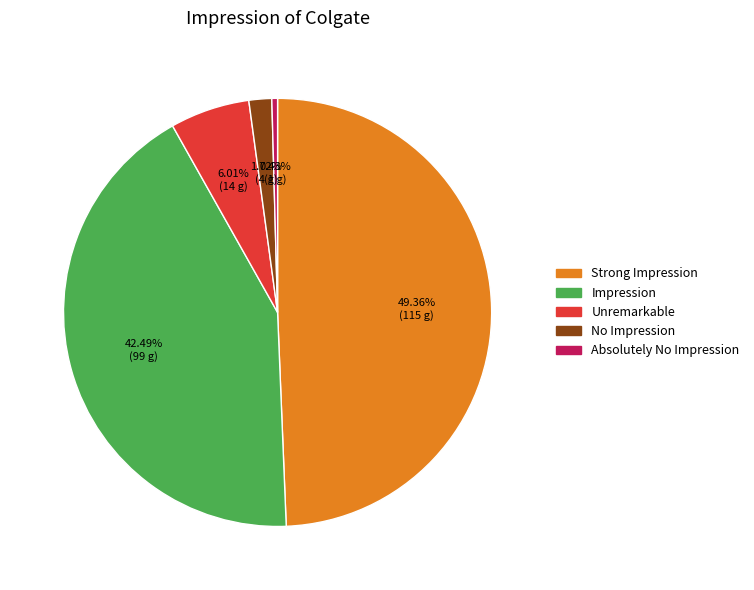

Does any single category account for the majority?

No